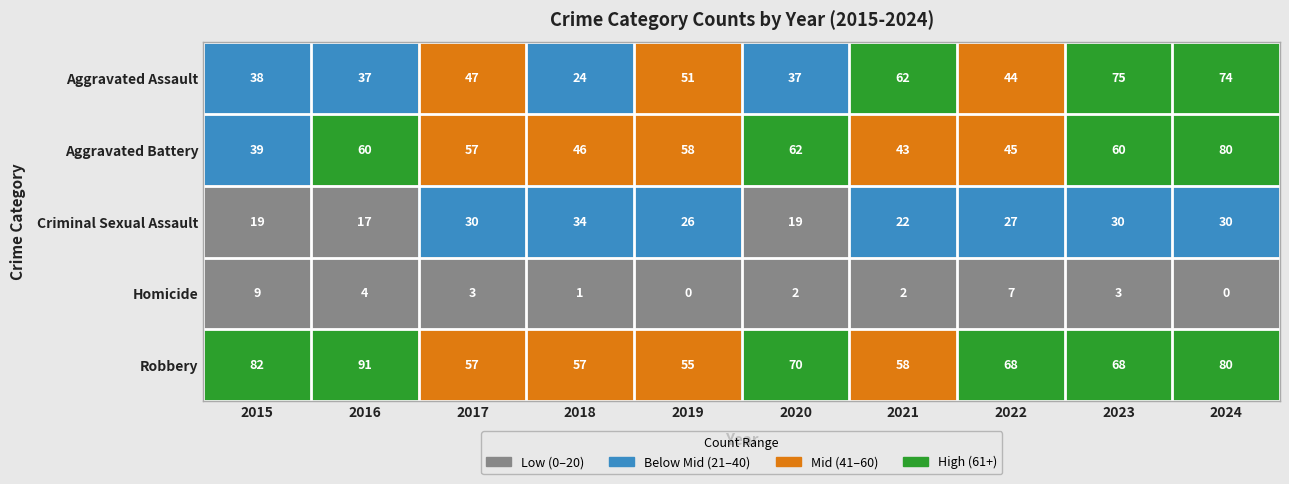

Where is Aggravated Assault nearest to the value 49?

2017